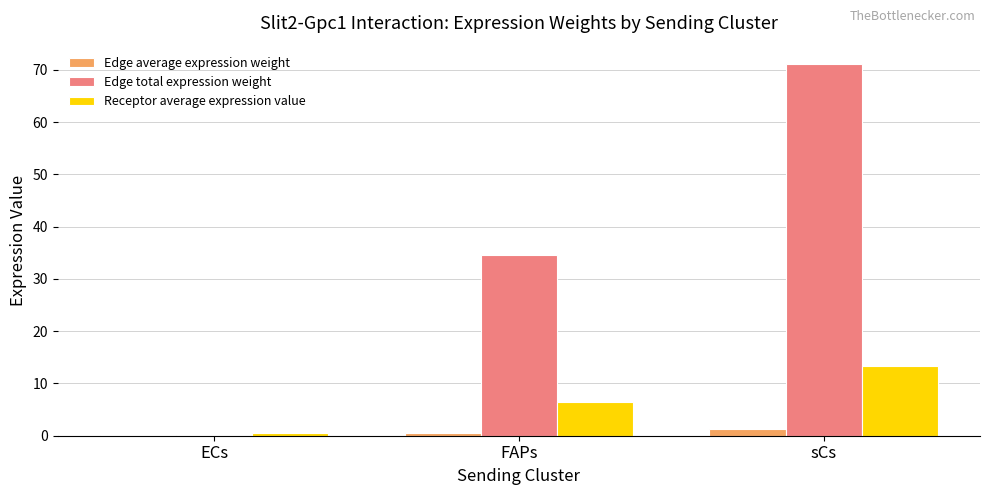

Which series has the largest total across all categories?

Edge total expression weight